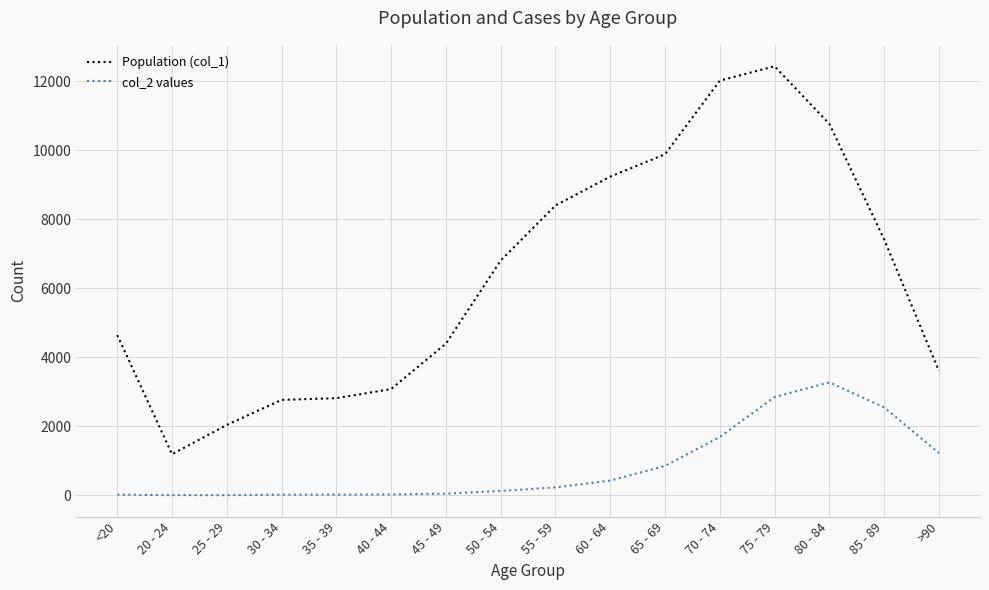

What is the average value of the Population (col_1) series?

6343